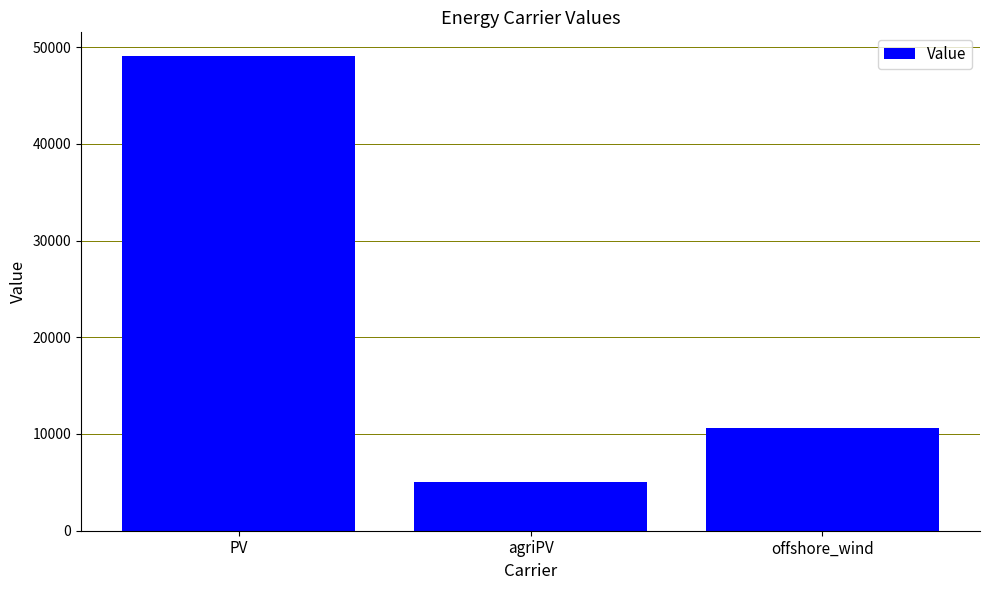

What is the smallest value displayed?

5074.4